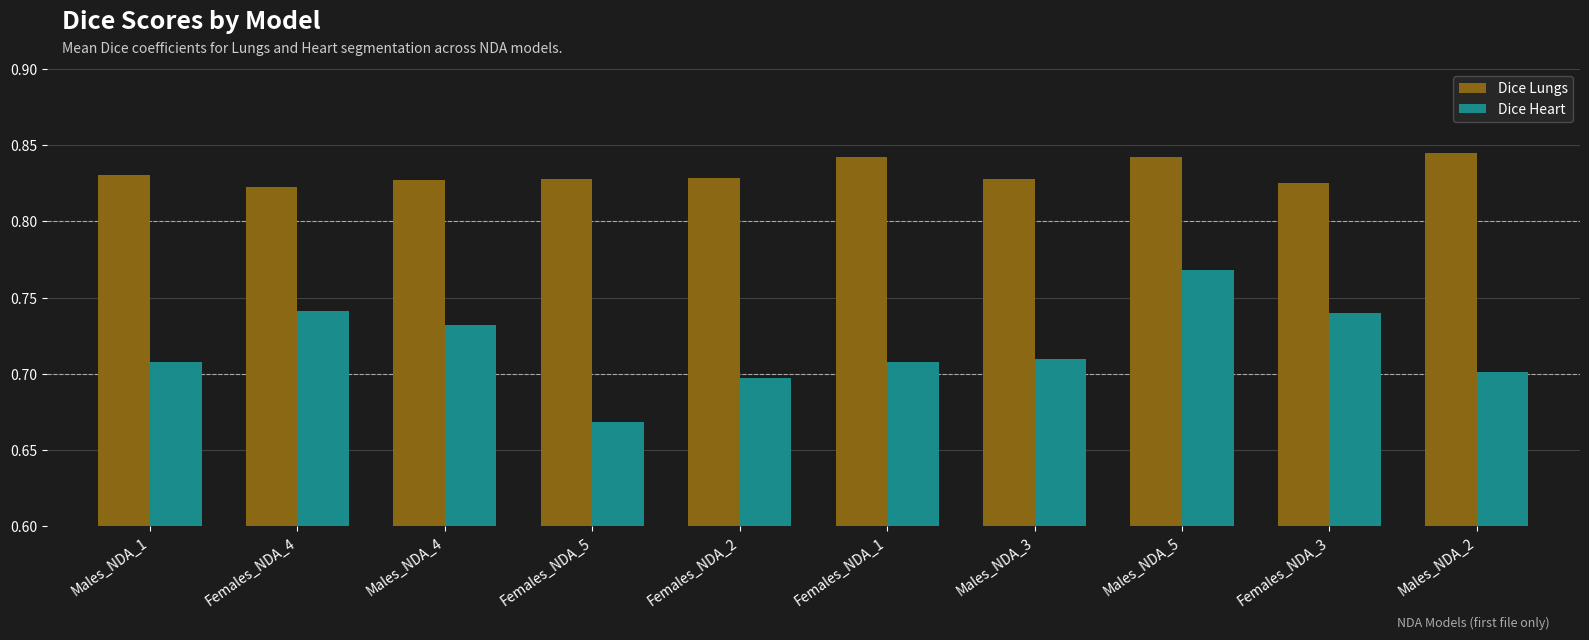

What is the total value across all series at Females_NDA_5?

1.5